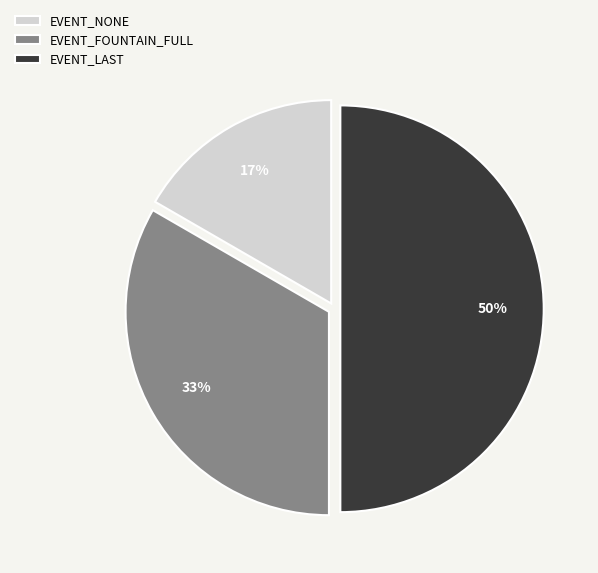

To the nearest percent, what is the average slice percentage?

33%